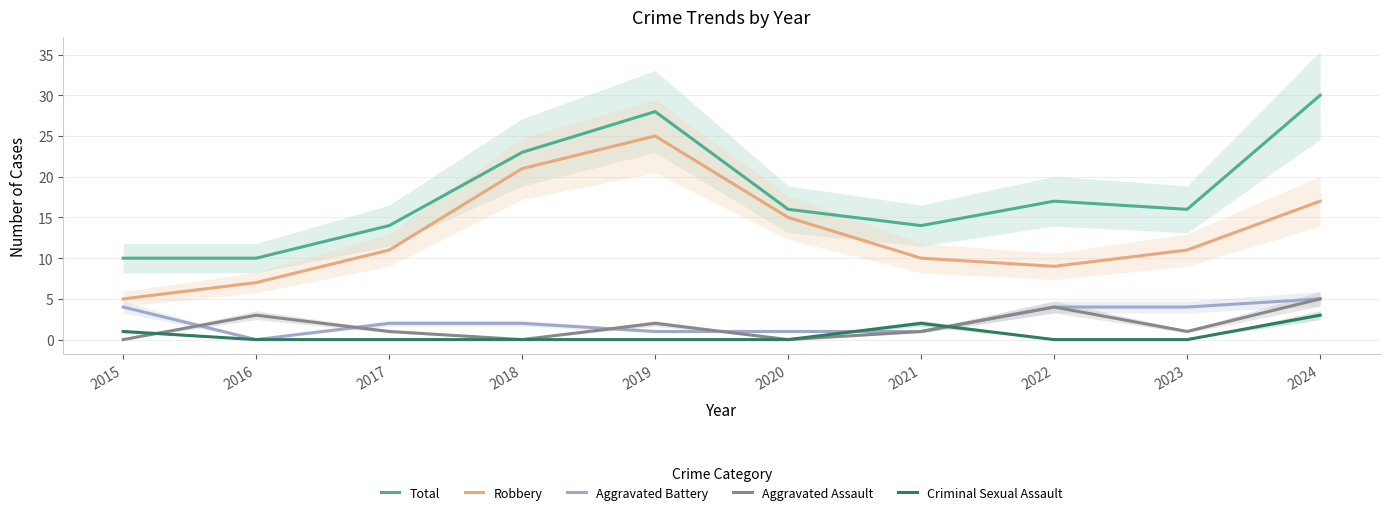

Reading left to right, what are all the values shown in this chart?

Total: 10	10	14	23	28	16	14	17	16	30
Robbery: 5	7	11	21	25	15	10	9	11	17
Aggravated Battery: 4	0	2	2	1	1	1	4	4	5
Aggravated Assault: 0	3	1	0	2	0	1	4	1	5
Criminal Sexual Assault: 1	0	0	0	0	0	2	0	0	3